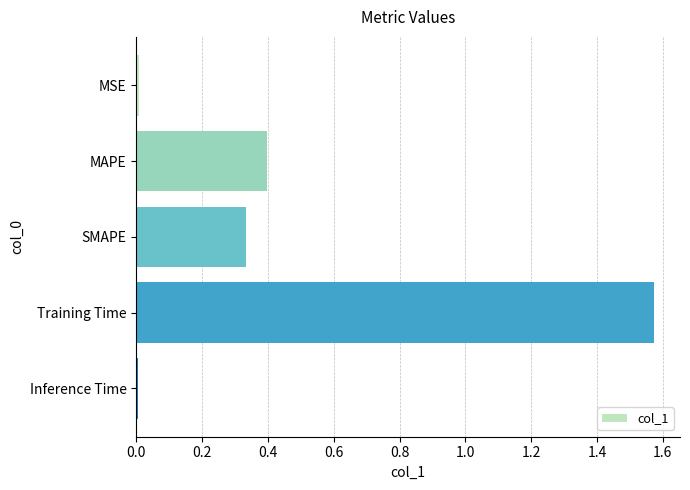

Which label corresponds to the largest value in the chart?

Training Time